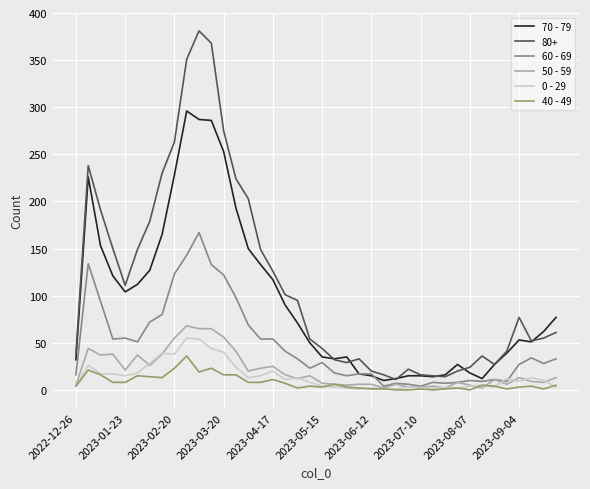

True or false: 40 - 49 and 80+ intersect in this chart.

False